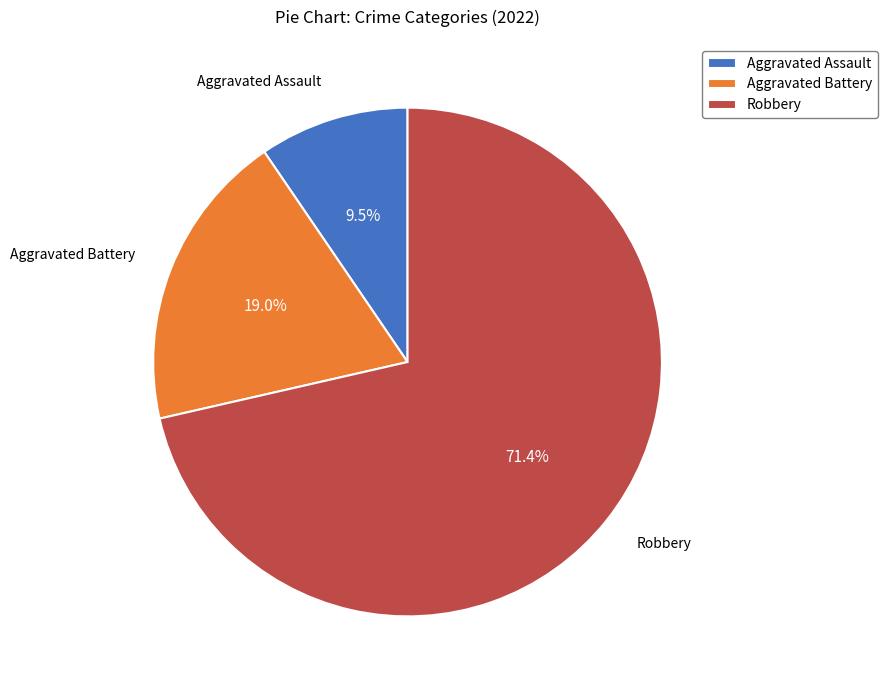

Is Aggravated Battery the majority of the pie?

No